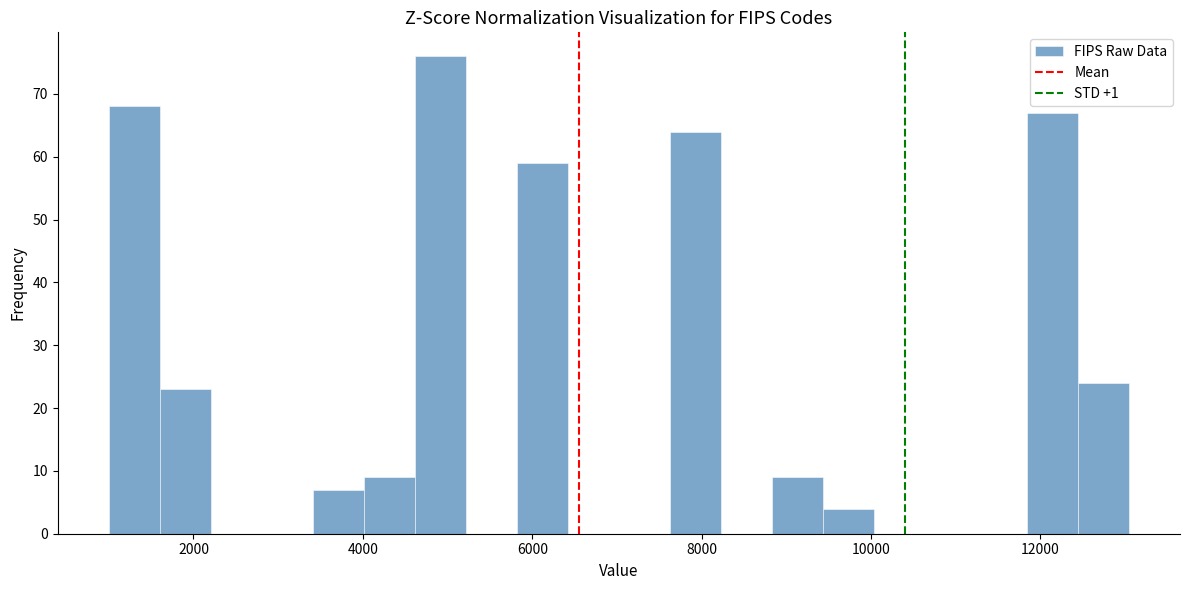

Around what value on the x-axis is the tallest bar? Give the approximate position of its centre, as read against the axis.

5000